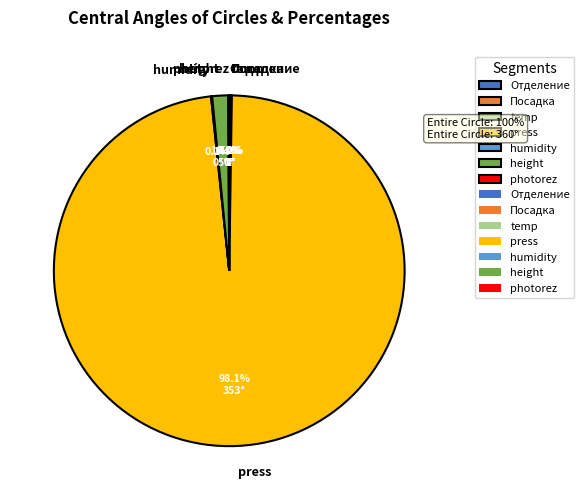

Which slice represents more than half of the pie?

press